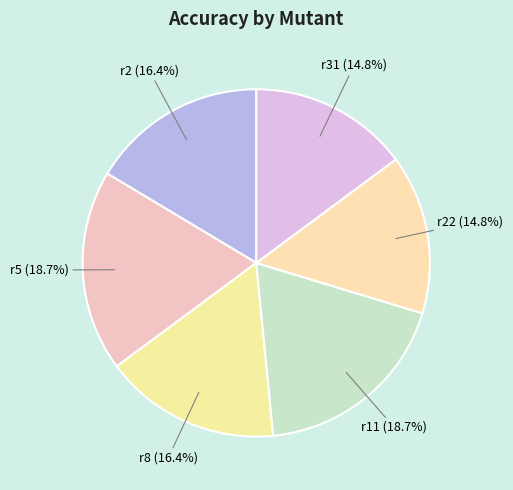

Is the sum of r2 and r5 greater than half?

No